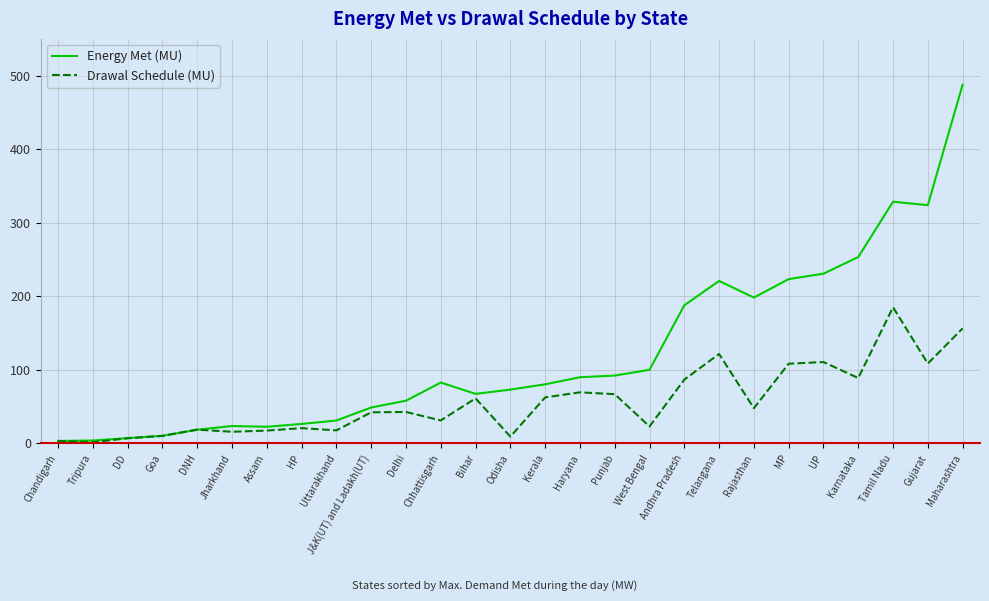

What position from the right is Assam?

21